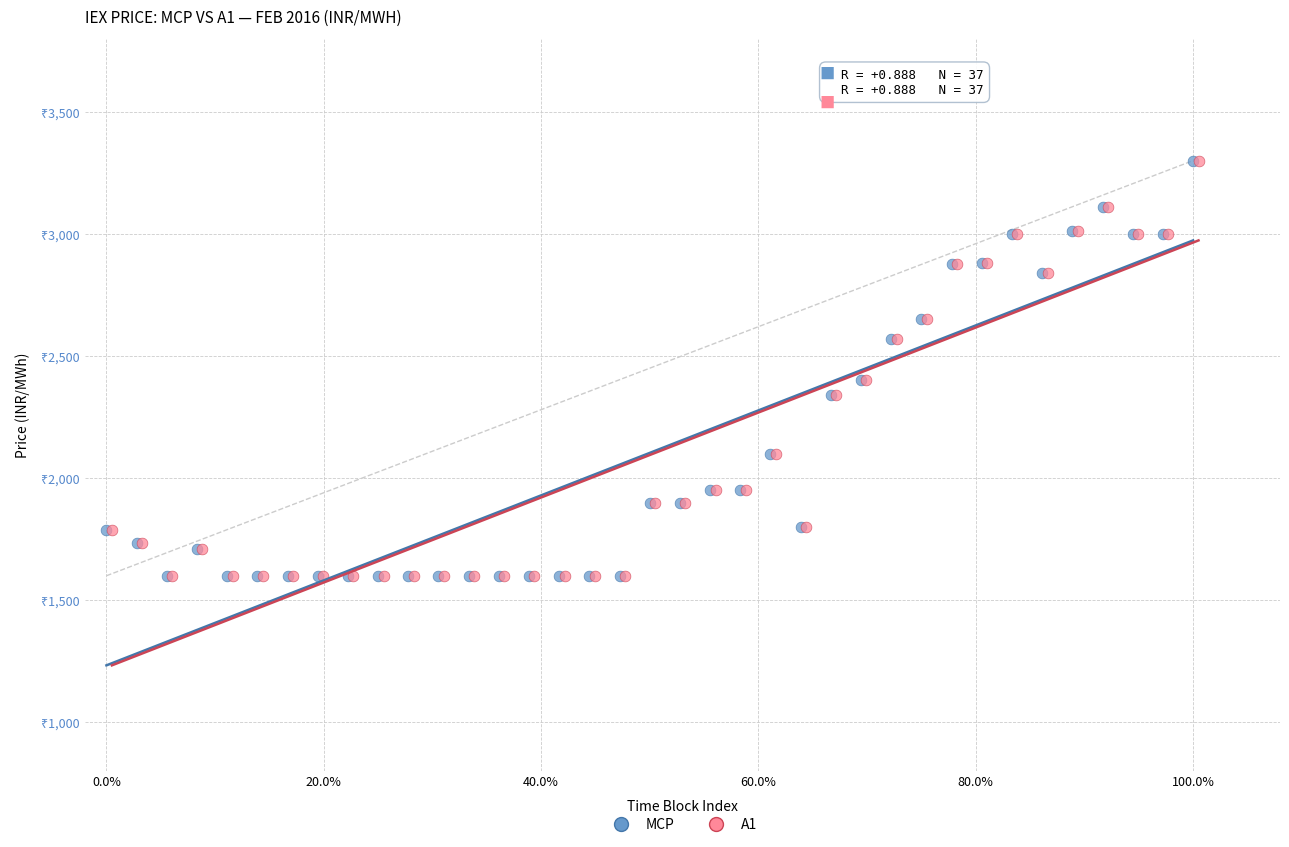

What are all the series names shown in the legend?

MCP, A1